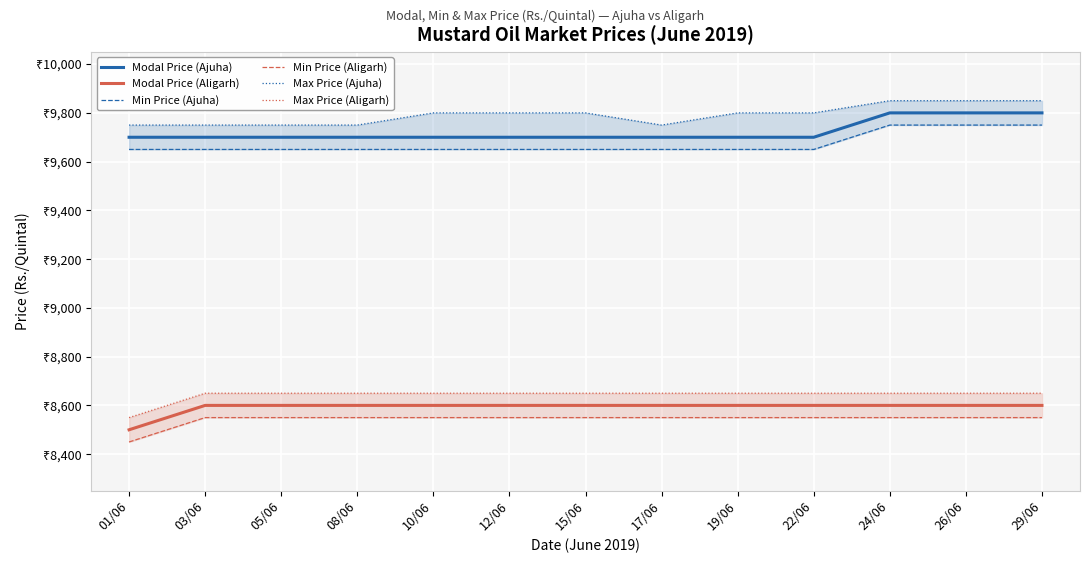

Between 08/06 and 12/06, which series saw the biggest shift?

Max Price (Ajuha)